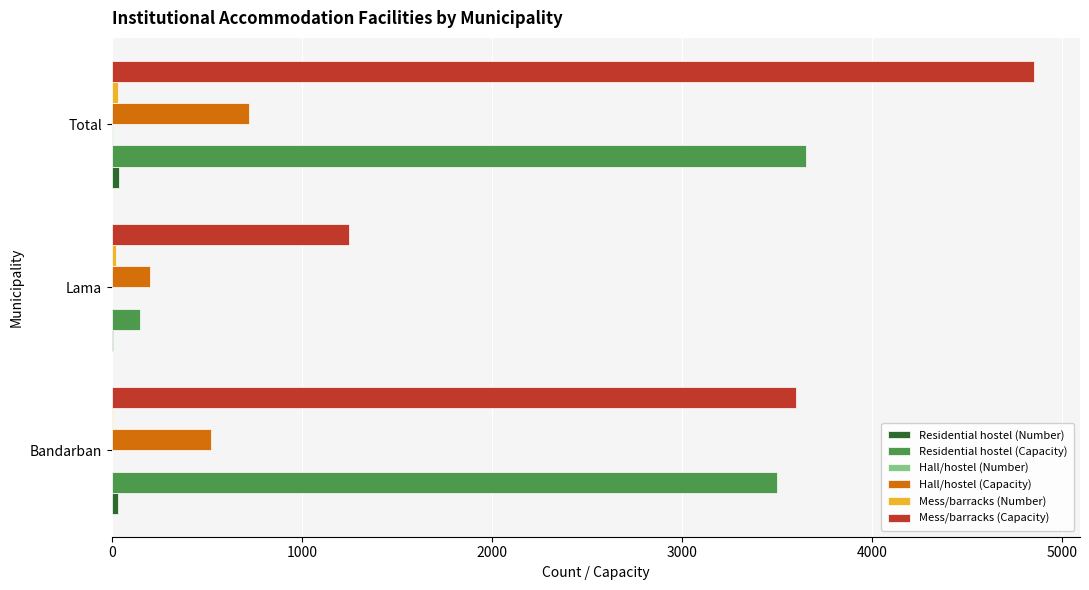

At which category is the sum across all series the highest?

Total